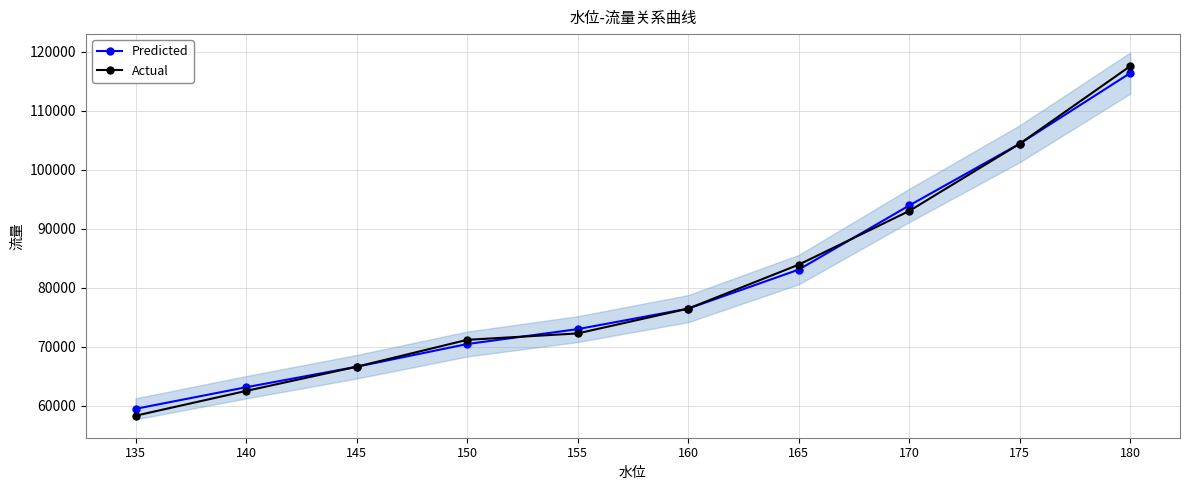

True or false: Predicted has more than 1 interior local peaks.

False